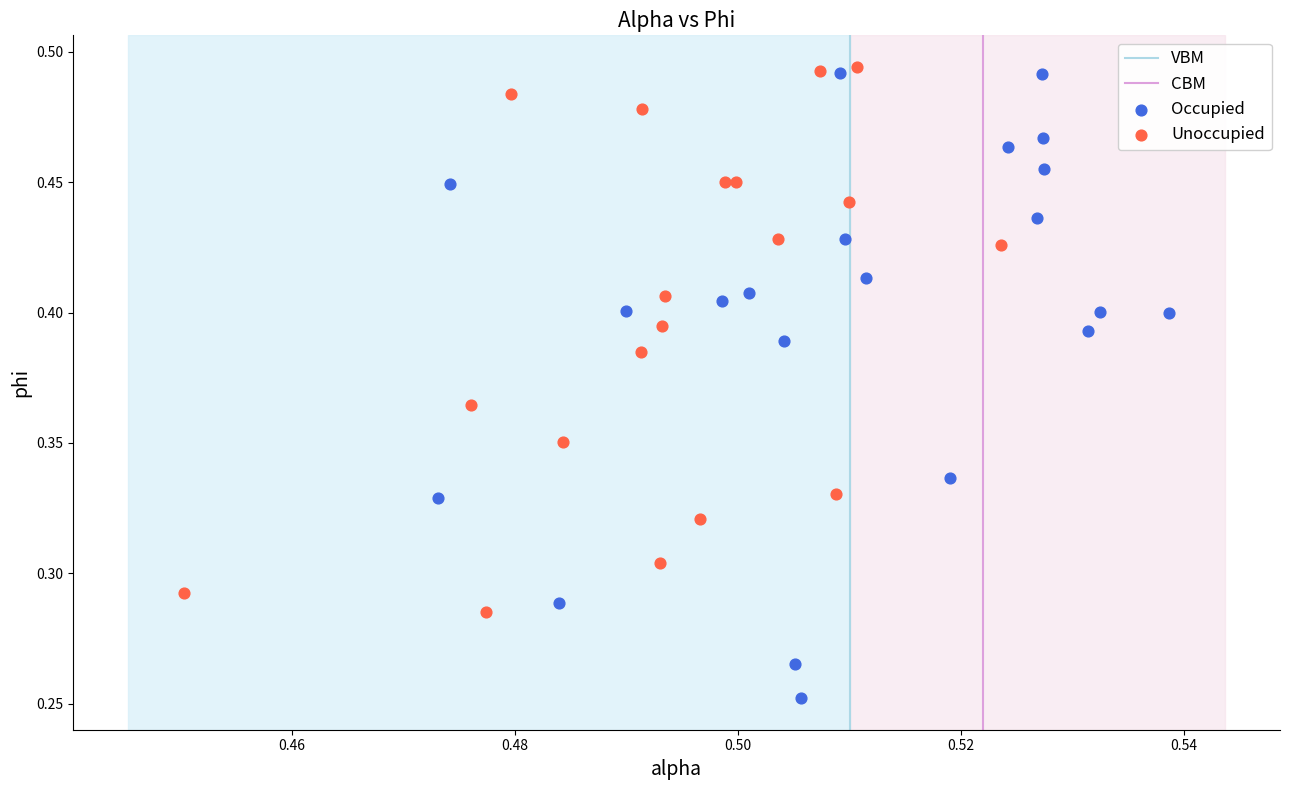

Which series reaches the minimum Y coordinate?

Occupied